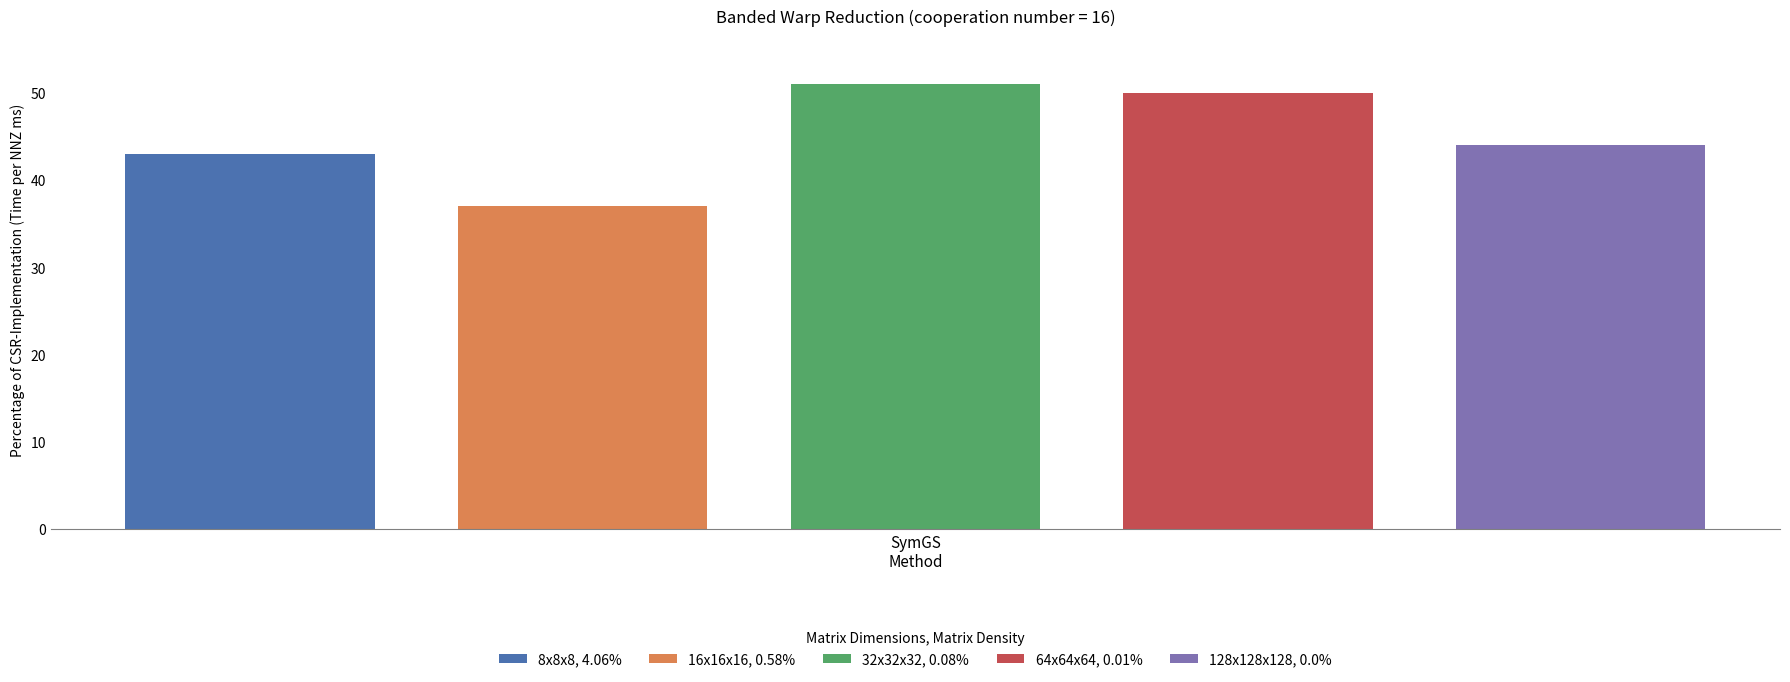

Rank the series by their maximum value, from highest to lowest.

32x32x32, 0.08%, 64x64x64, 0.01%, 128x128x128, 0.0%, 8x8x8, 4.06%, 16x16x16, 0.58%